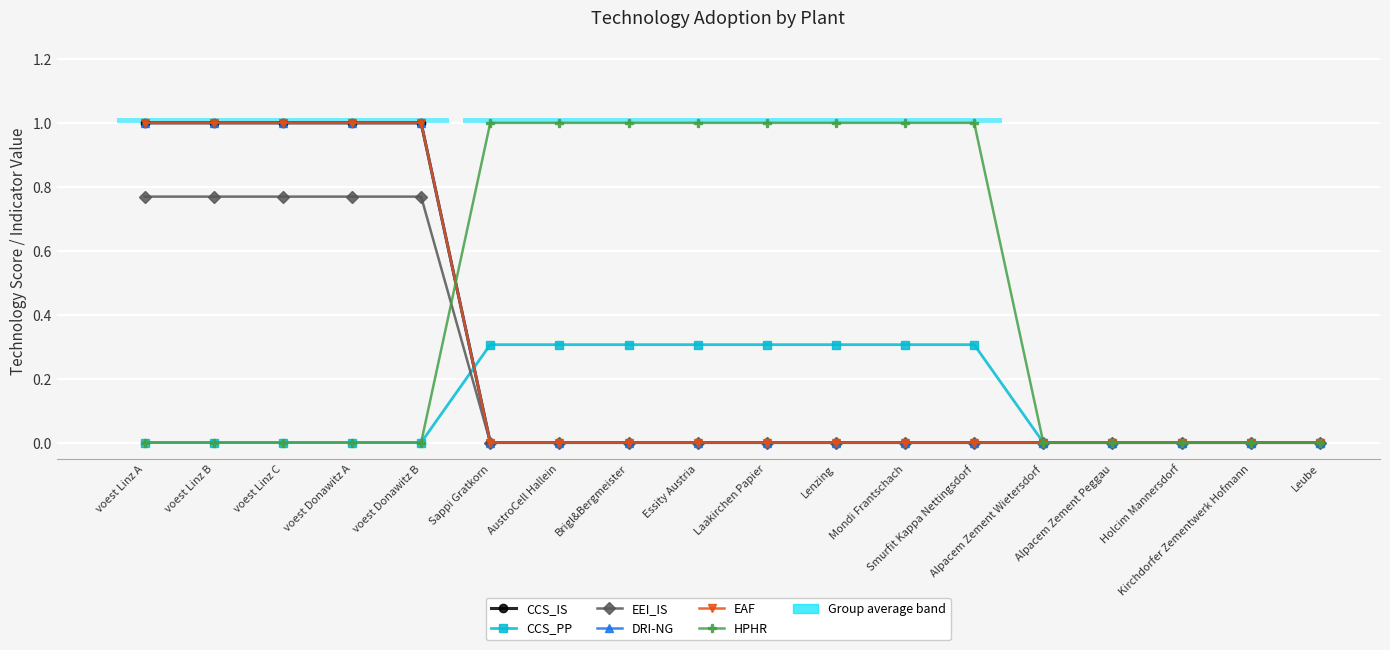

The value of CCS_IS at Holcim Mannersdorf is 0.6. True or false?

False